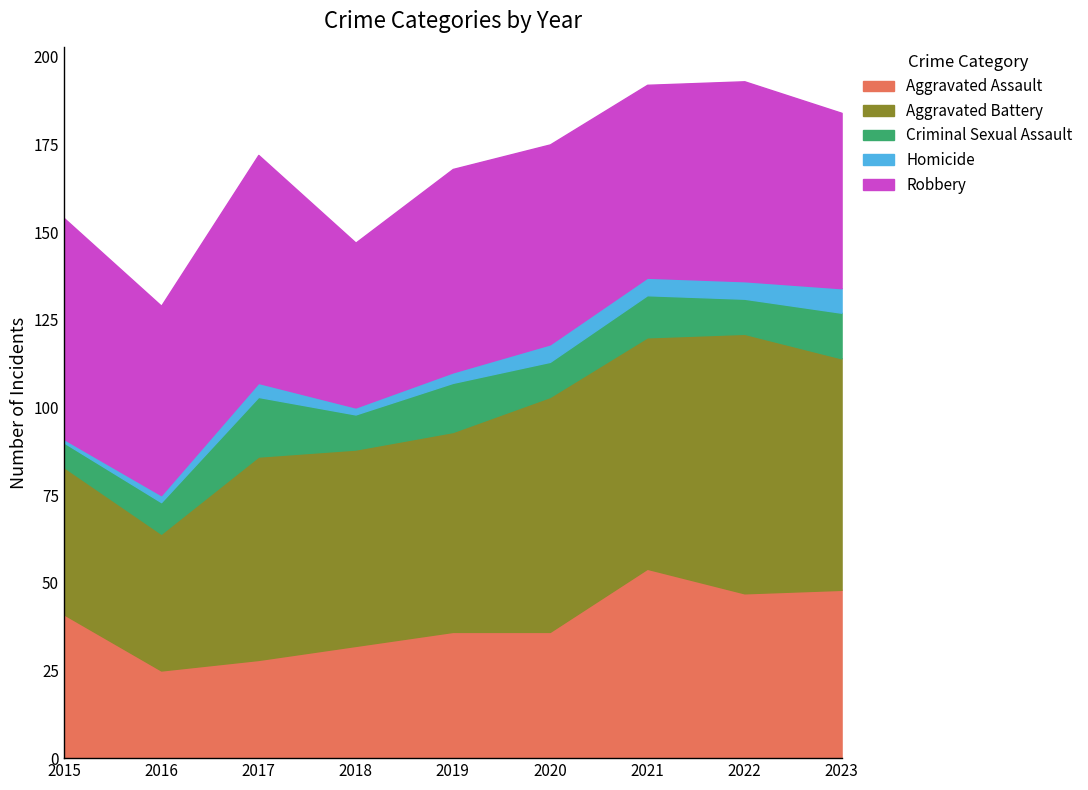

At how many categories does at least one series exceed 37?

9